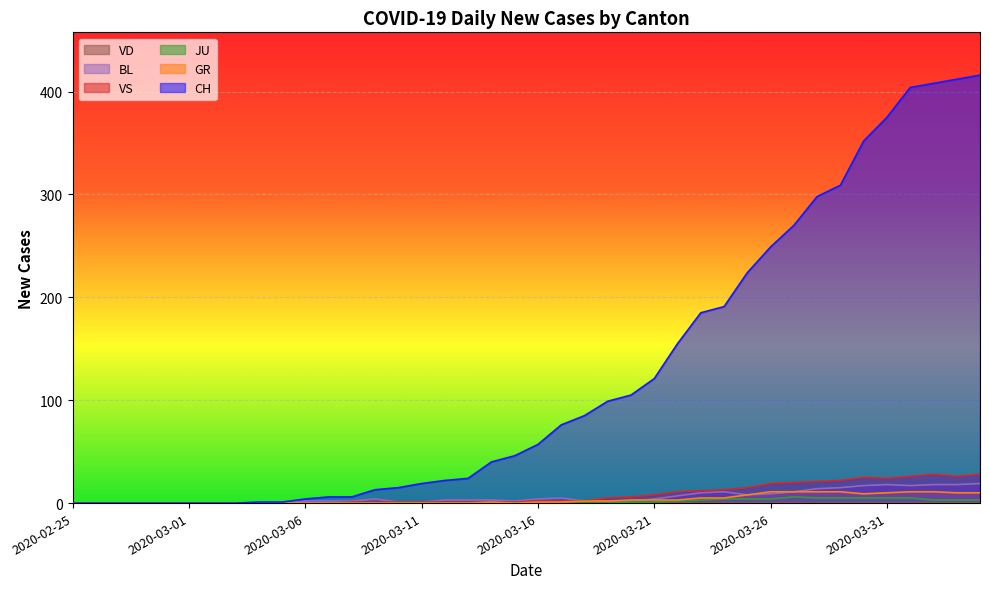

What is the maximum value shown in the chart?

416